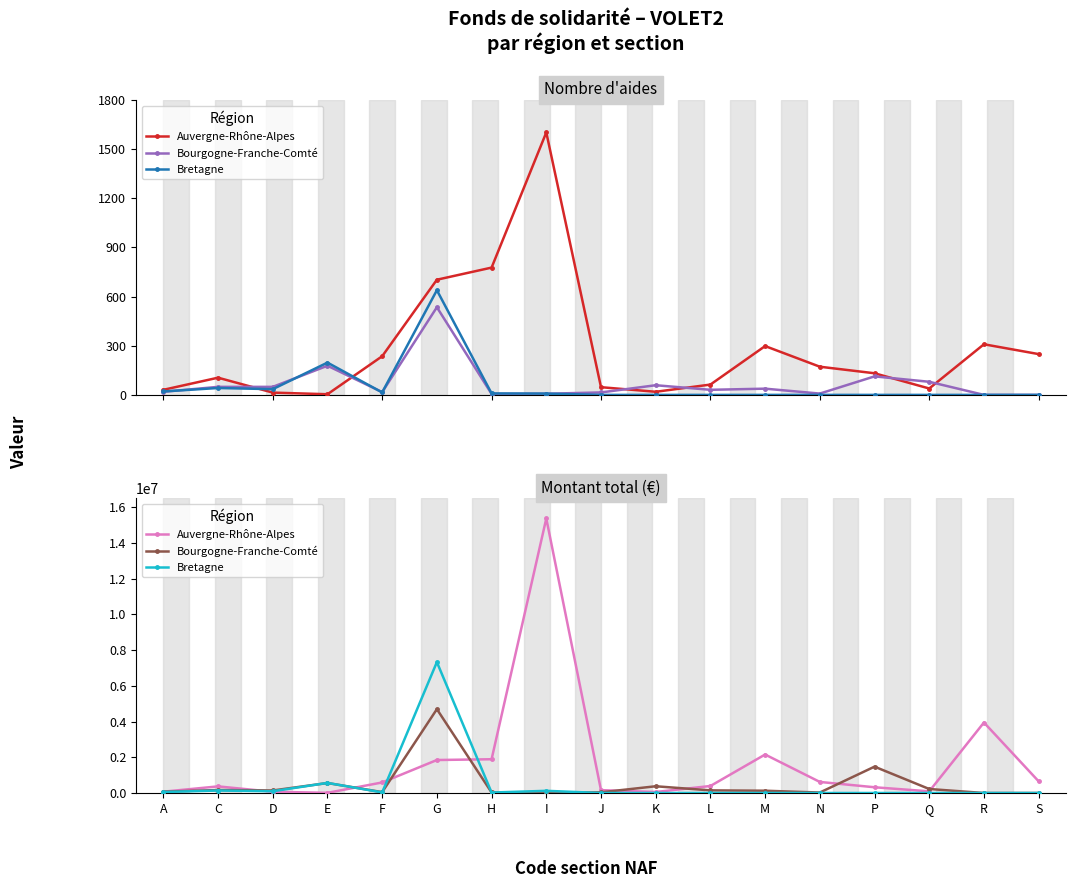

Which series has the largest range (max minus min)?

Auvergne-Rhône-Alpes